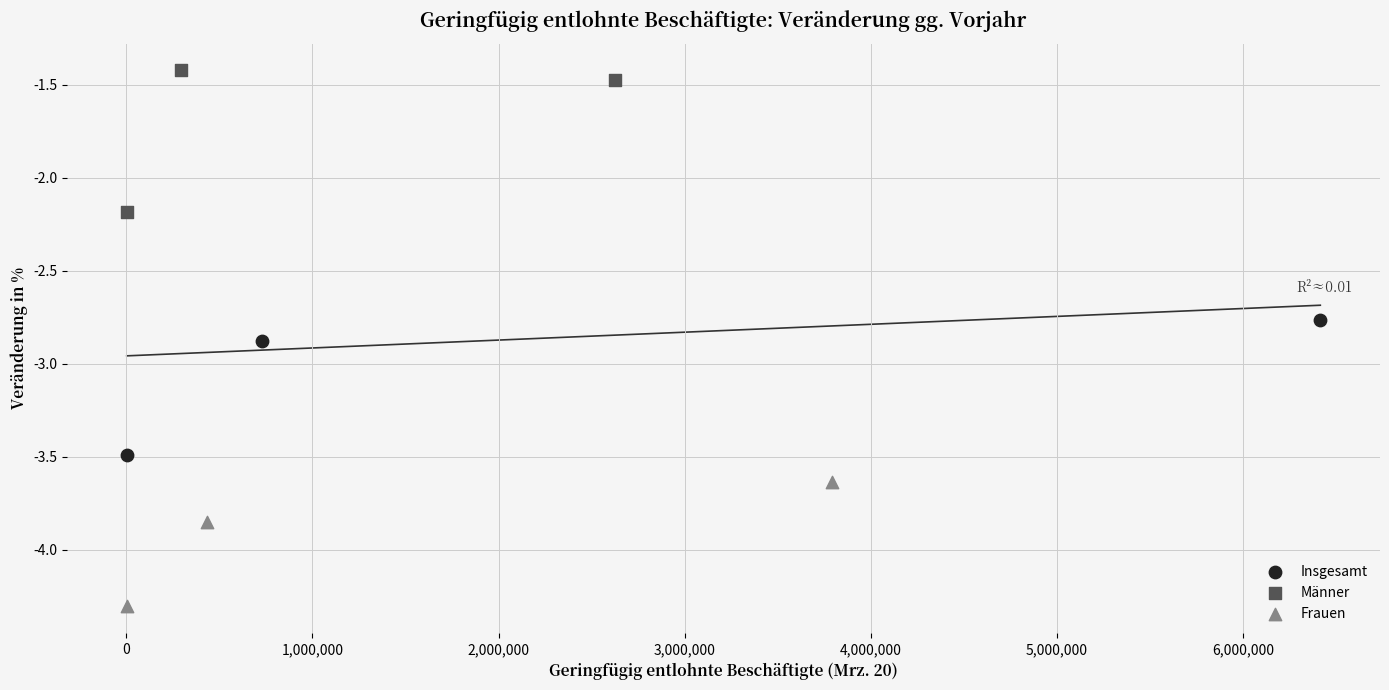

Which series has the largest Y range (max minus min)?

Männer